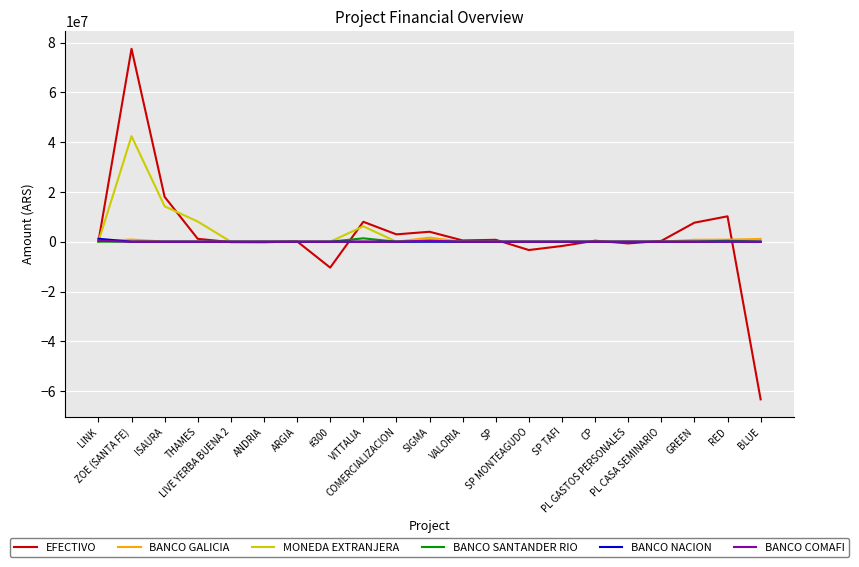

What is the minimum value shown in the chart?

-63319195.4